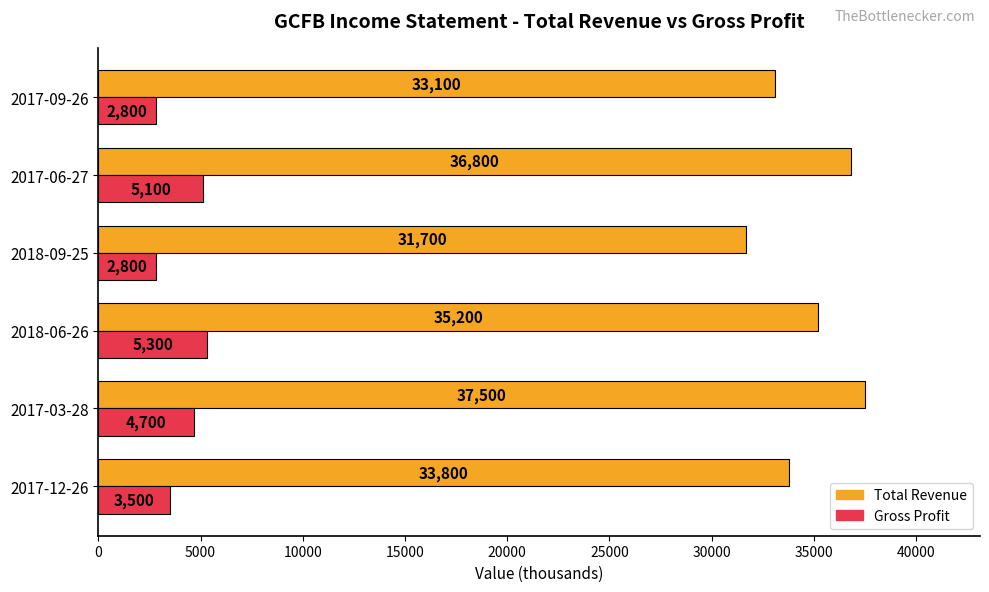

Is the value of Total Revenue at 2018-06-26 greater than the value of Gross Profit at 2018-09-25?

Yes